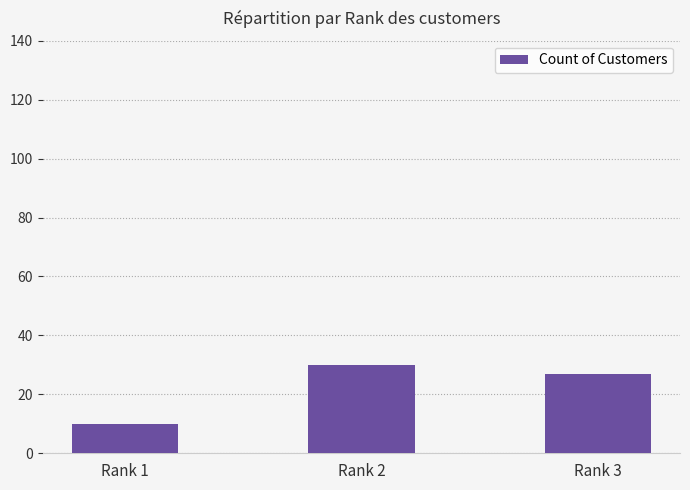

Rank the categories by value from lowest to highest.

Rank 1, Rank 3, Rank 2